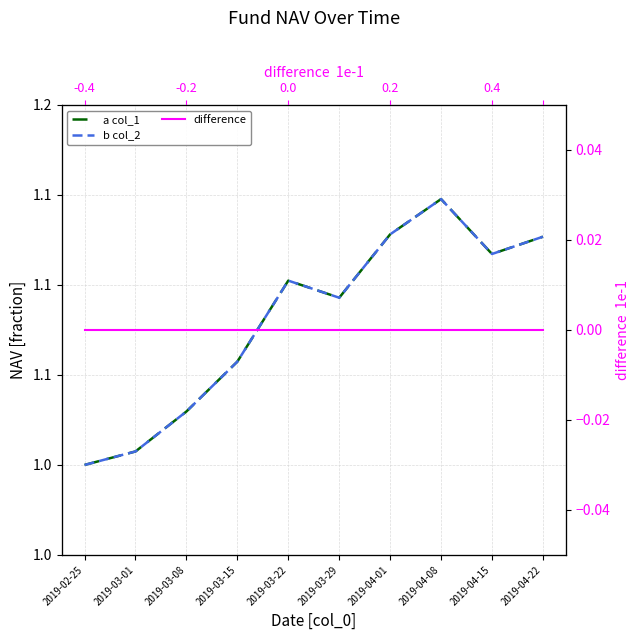

At which category is the sum across all series the highest?

2019-04-08